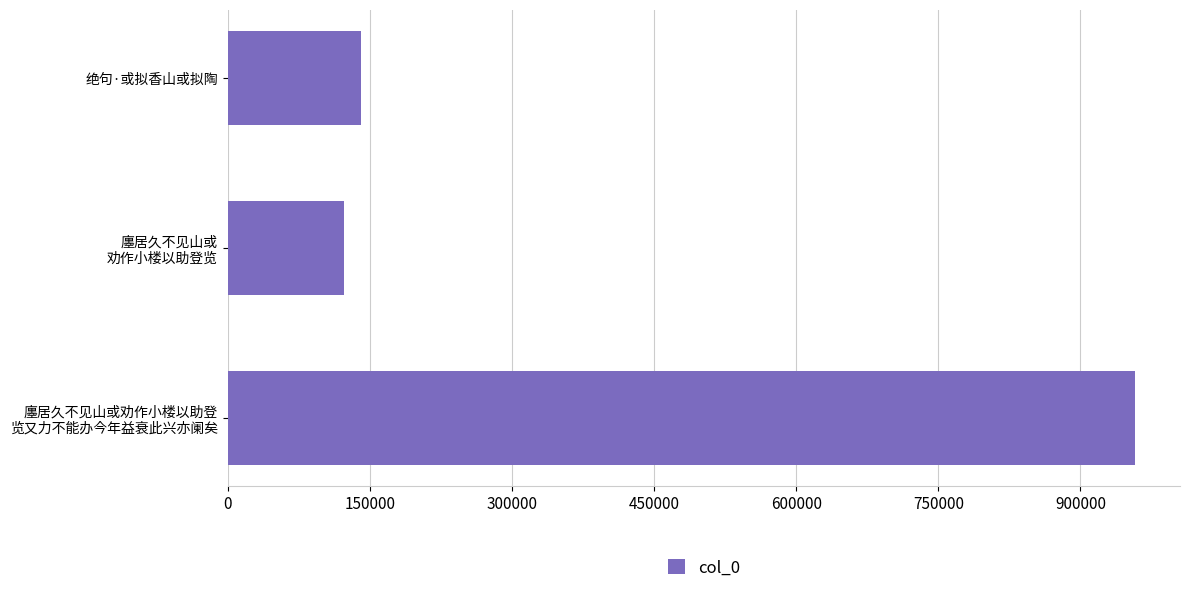

How many values are below 140821?

1